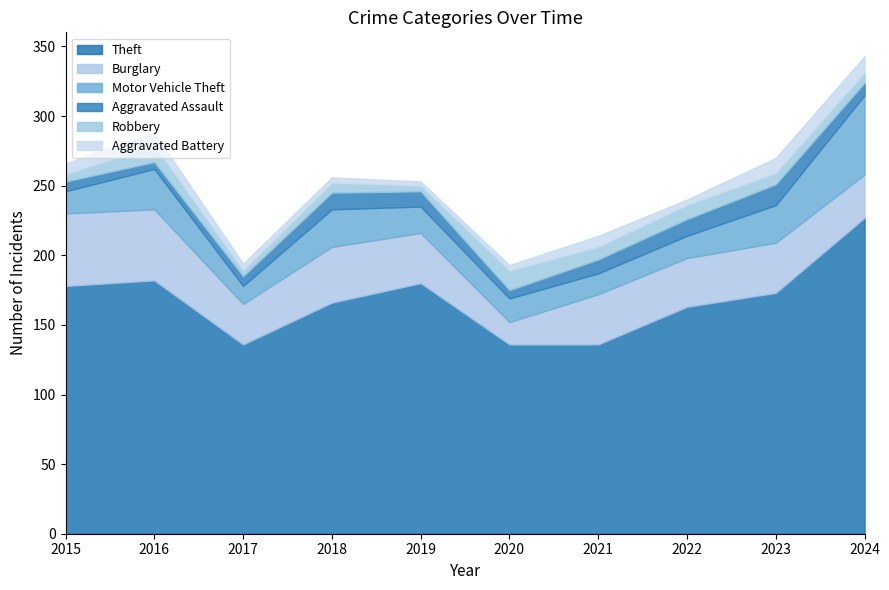

Rank the series at 2021 from highest to lowest value.

Theft, Burglary, Motor Vehicle Theft, Aggravated Assault, Robbery, Aggravated Battery